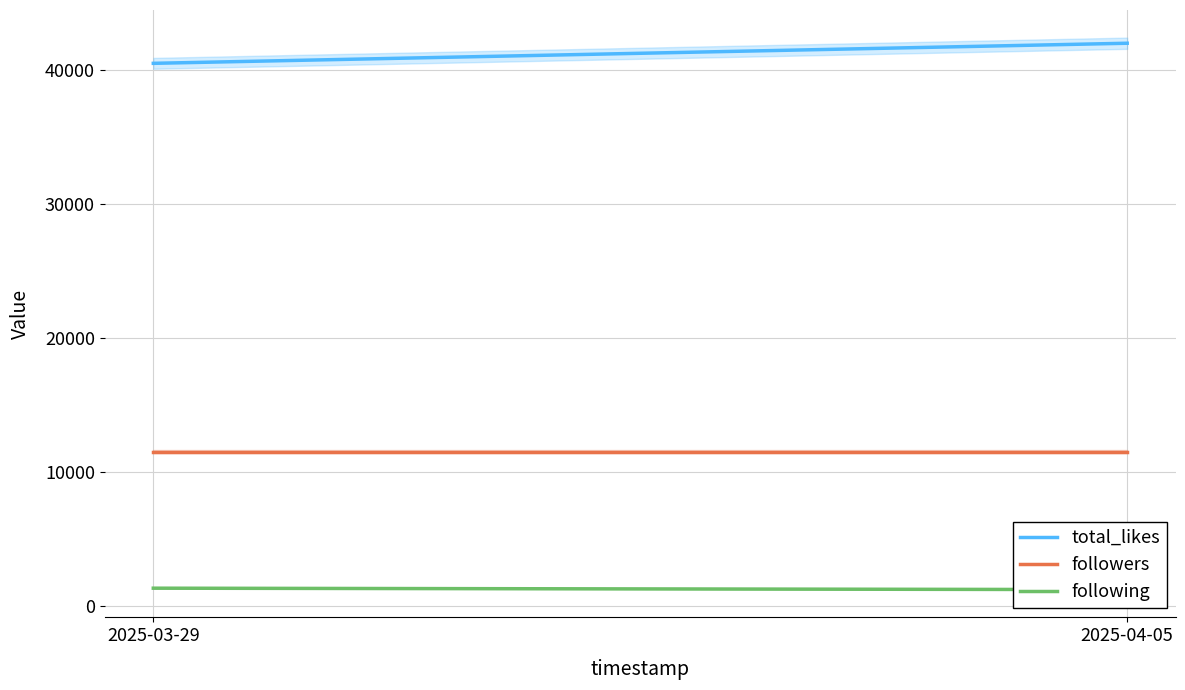

Rank the series at 2025-04-05 from highest to lowest value.

total_likes, followers, following